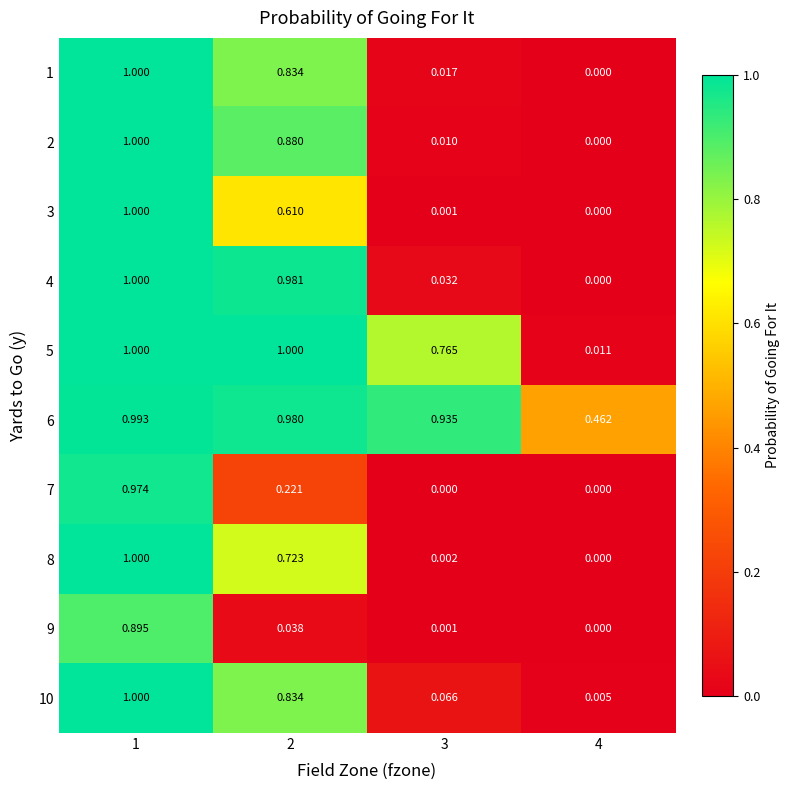

What is the total value across all series at 3?

1.8